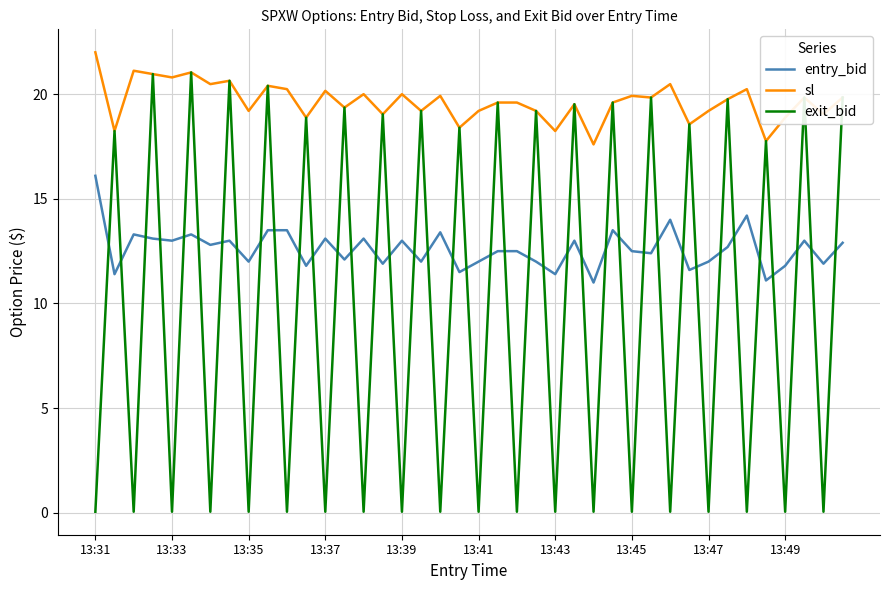

True or false: entry_bid and sl cross at least once.

False